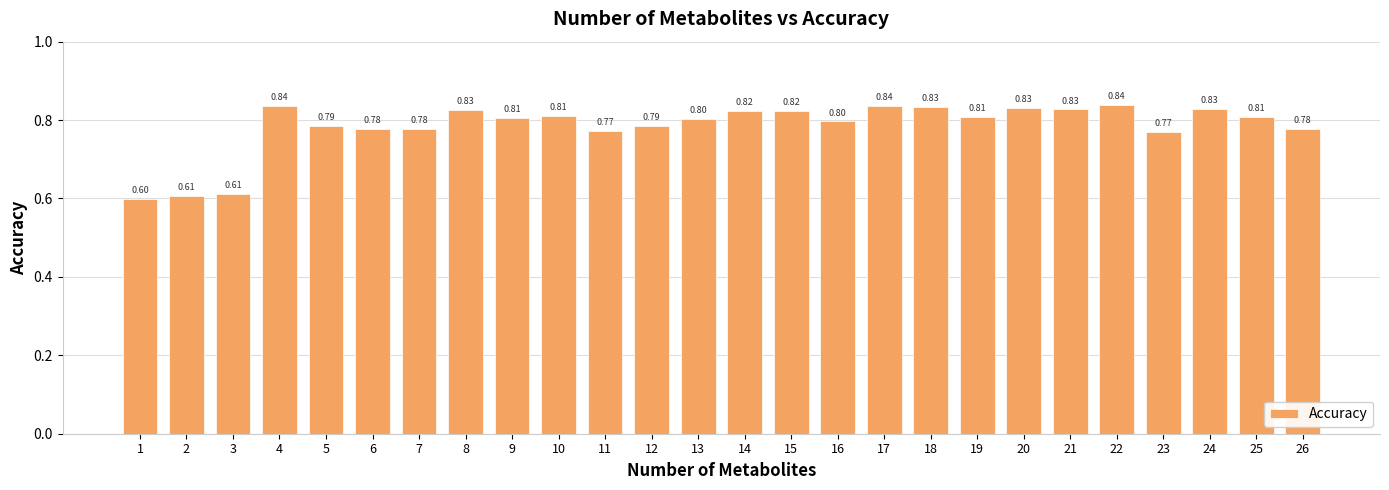

What is the change in value from 2 to 16?

+0.2